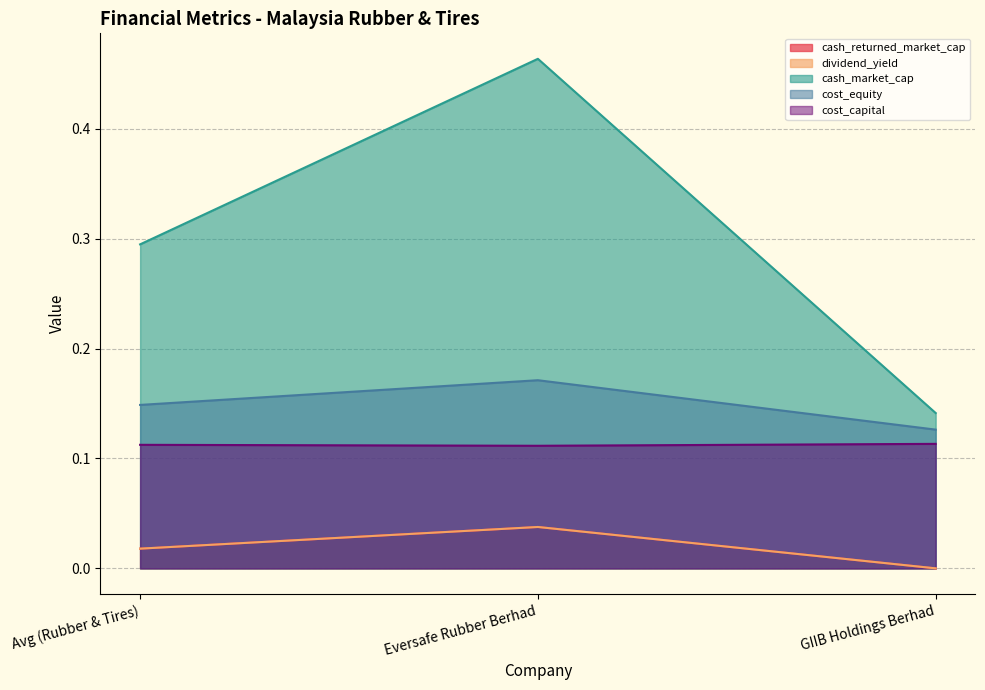

Count the cash_market_cap values in the range 0 to 1.

3